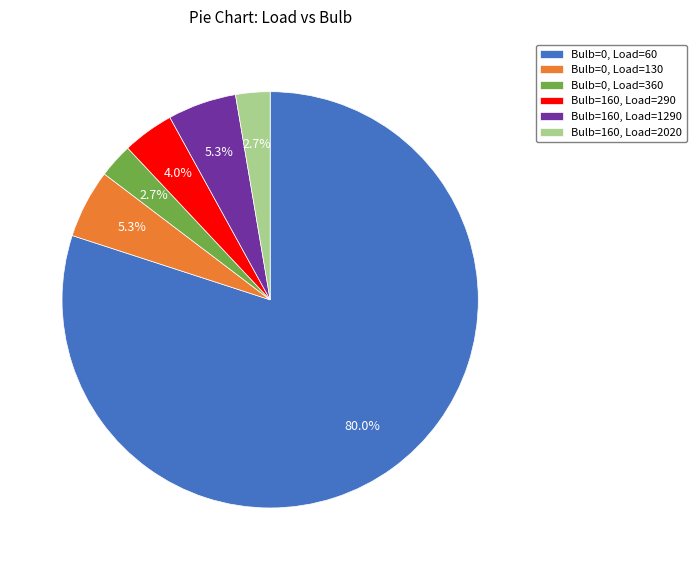

Between Bulb=0, Load=60 and Bulb=0, Load=360, which is larger?

Bulb=0, Load=60